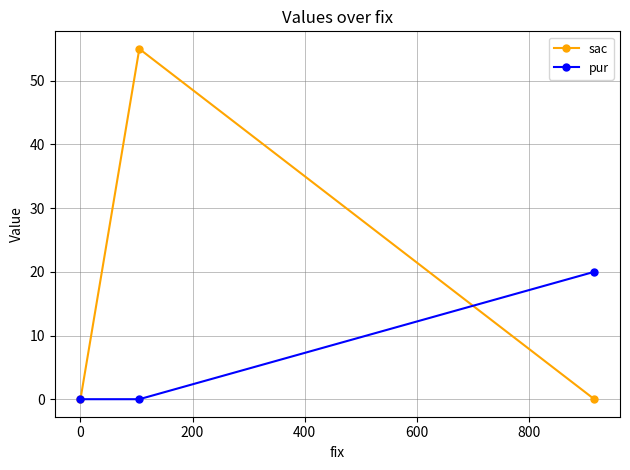

What is the maximum value shown in the chart?

55